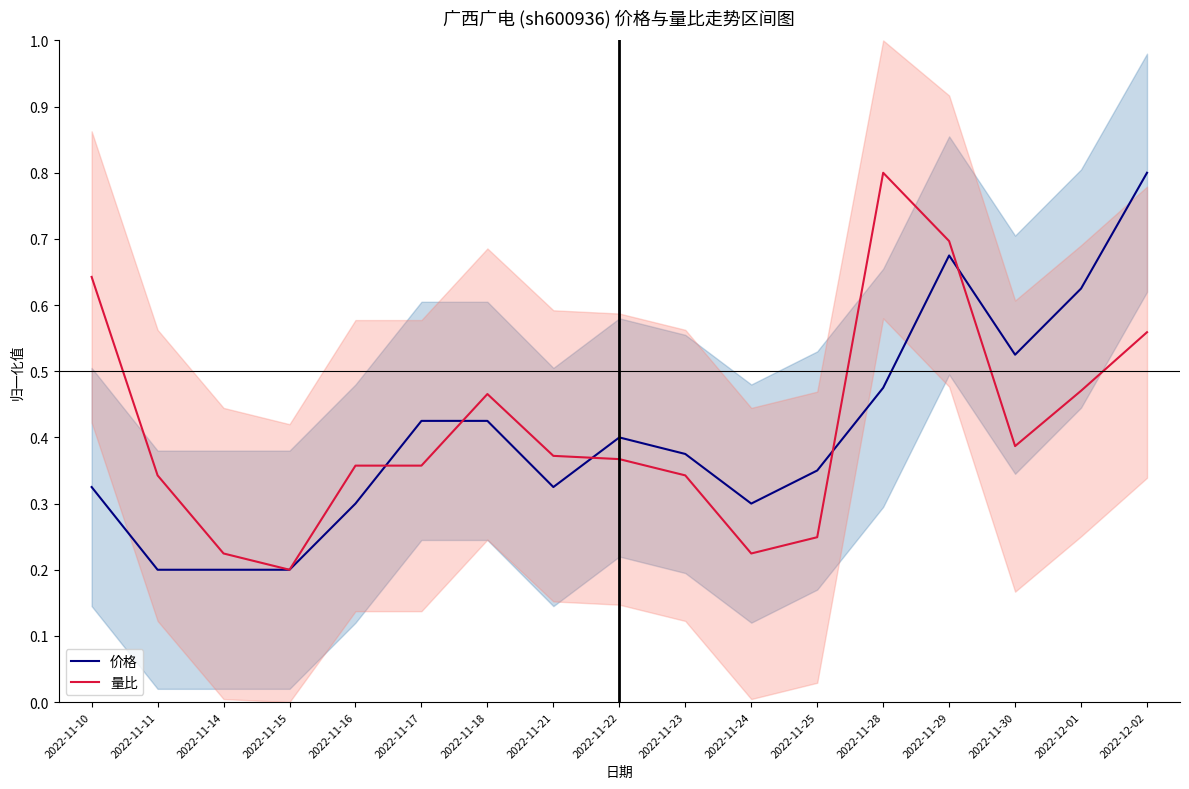

Rank the series at 2022-11-15 from lowest to highest value.

价格, 量比